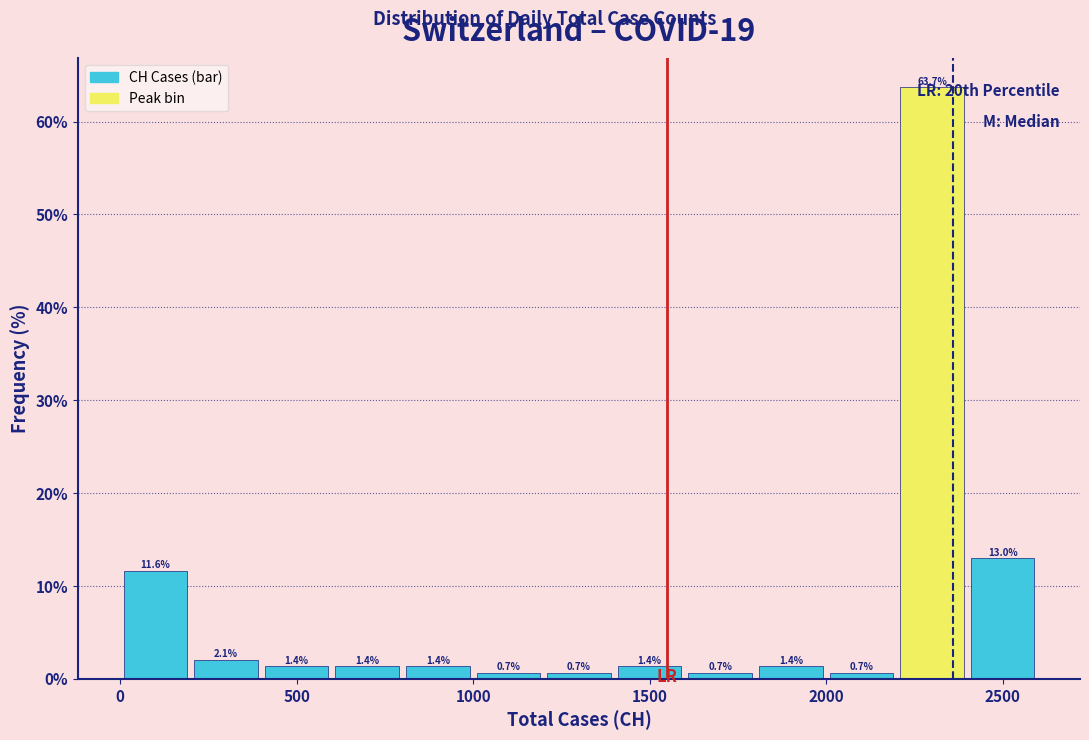

Reading left to right, transcribe this chart: for each bar, give the range it covers on the x-axis and its height.

0 to 200: 11.6
200 to 400: 2.1
400 to 600: 1.4
600 to 800: 1.4
800 to 1000: 1.4
1000 to 1200: 0.7
1200 to 1400: 0.7
1400 to 1600: 1.4
1600 to 1800: 0.7
1800 to 2000: 1.4
2000 to 2200: 0.7
2200 to 2400: 63.7
2400 to 2600: 13.0